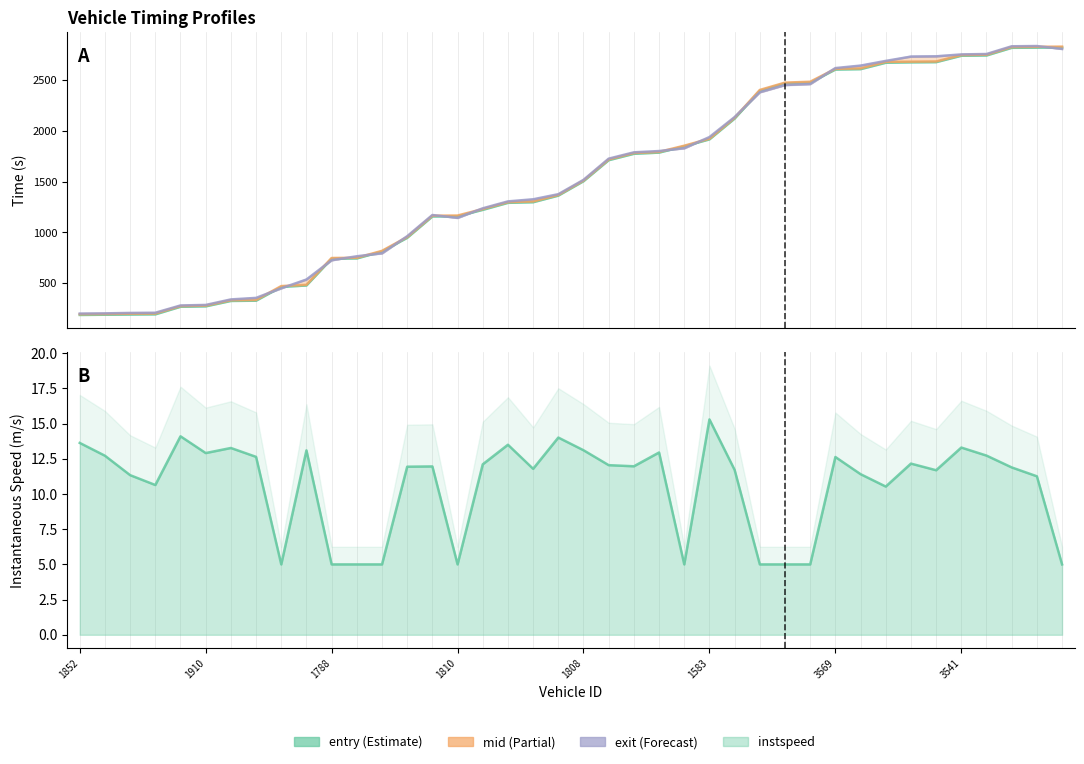

Which series has the largest range (max minus min)?

mid